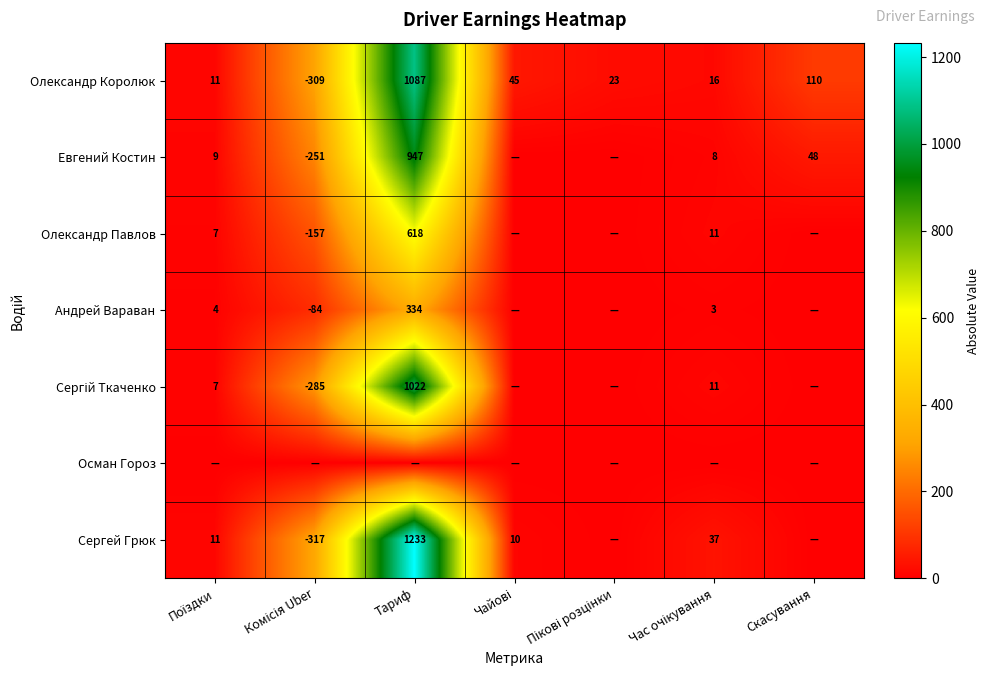

What is the lowest value of the Олександр Королюк series?

-309